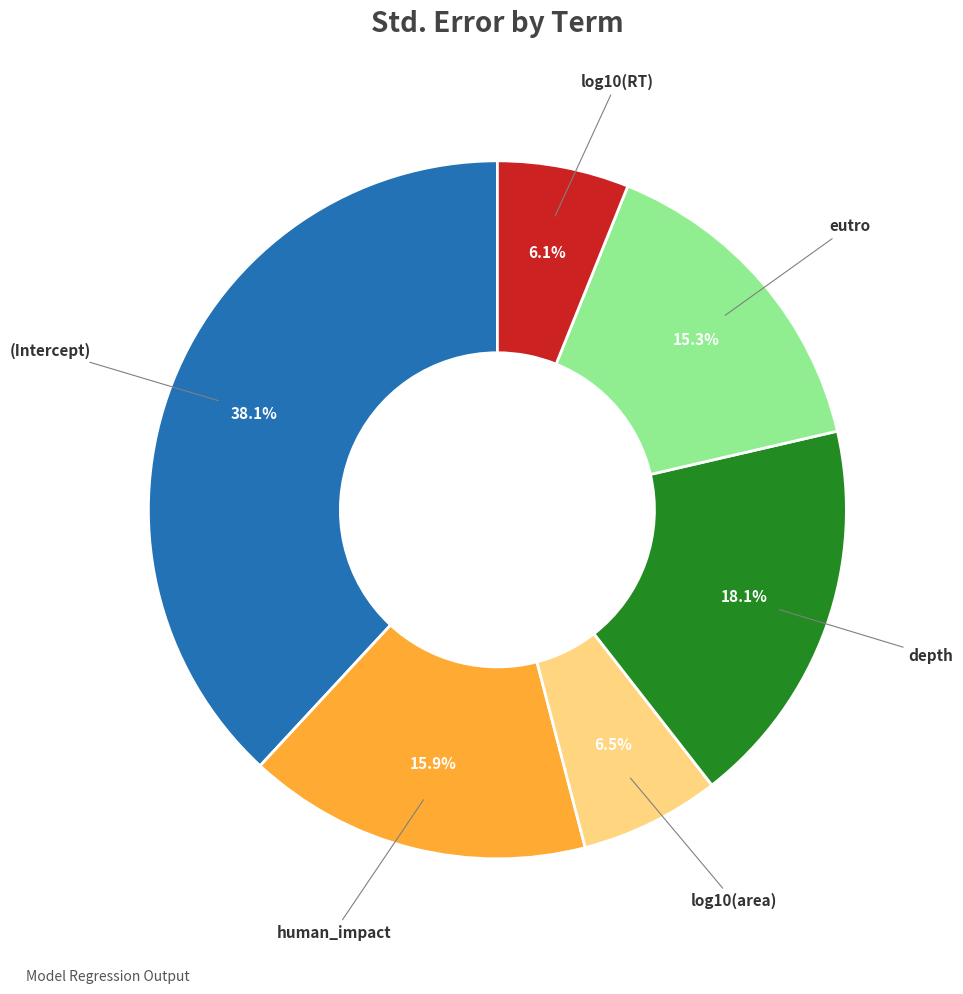

How many slices are in this pie chart?

6